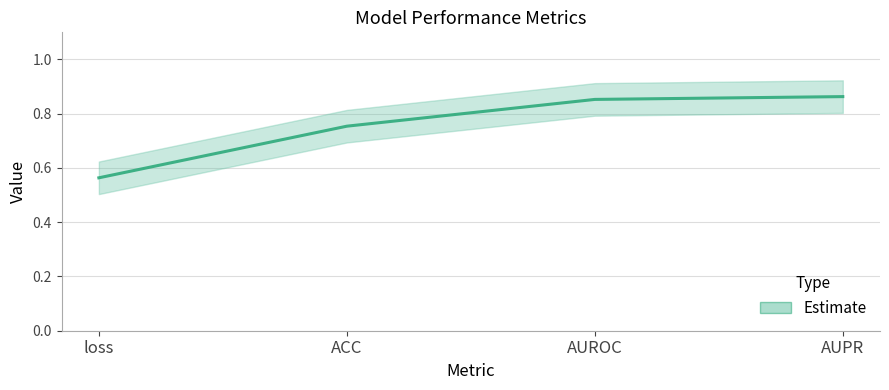

How many categories are shown in the chart?

4